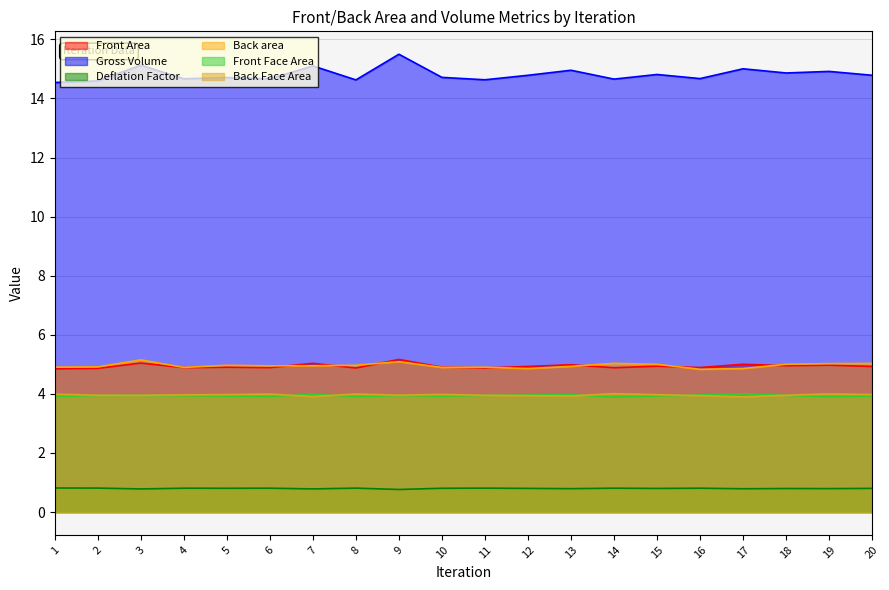

True or false: Back Face Area and Back area cross at least once.

False